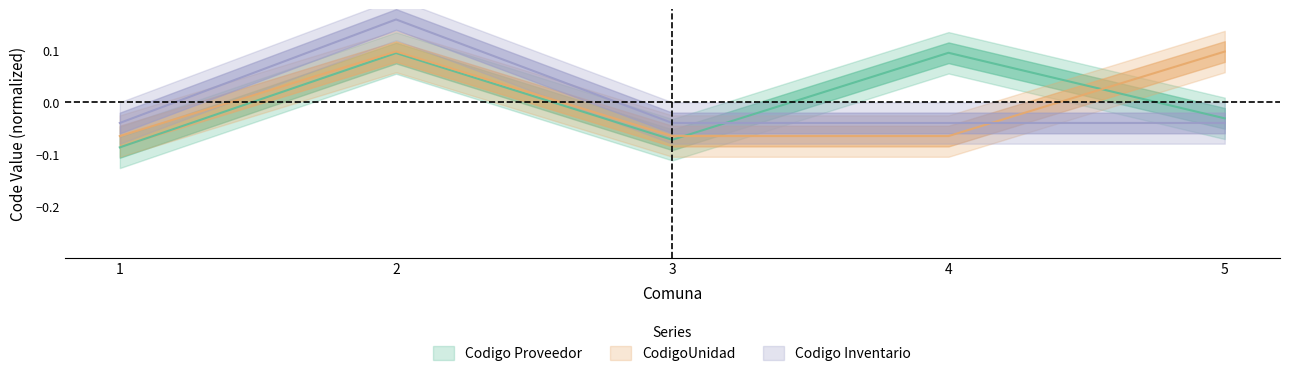

Where is CodigoUnidad nearest to the value 0?

1